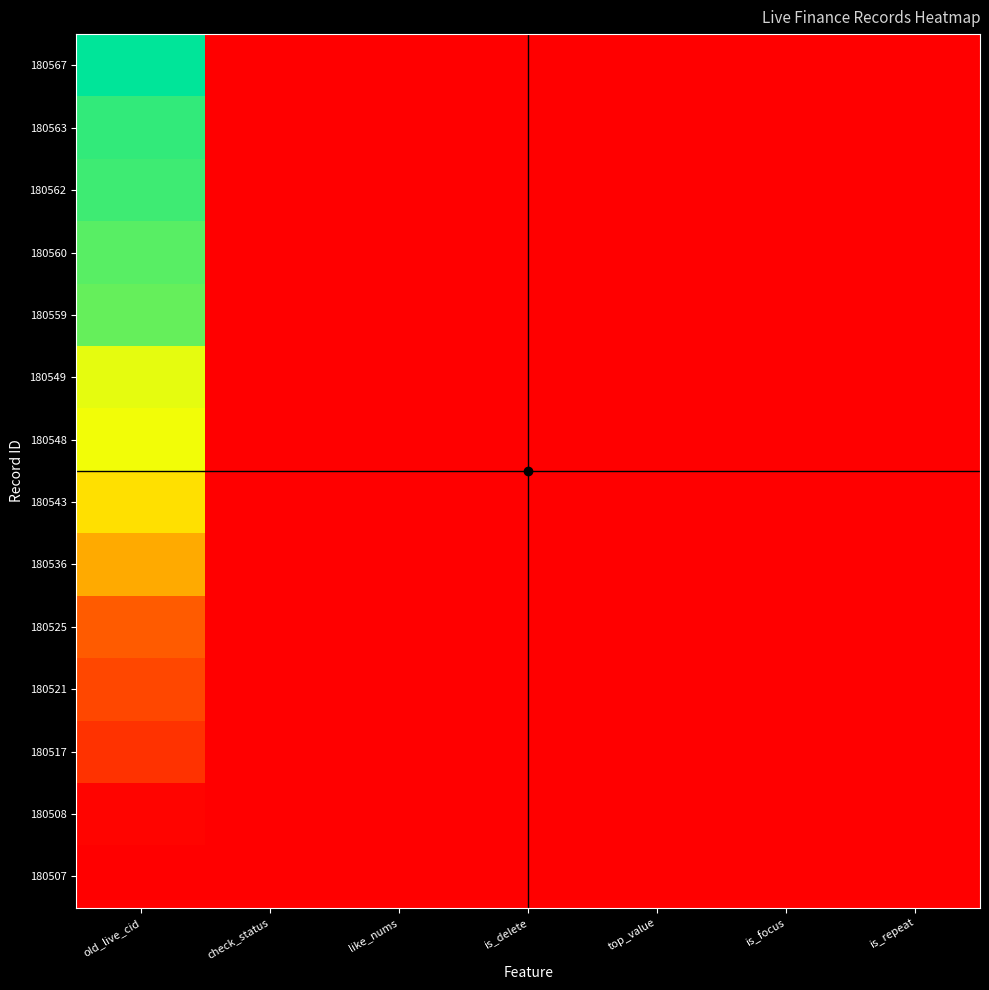

At is_delete, list the series in order from smallest to largest.

180567, 180563, 180562, 180560, 180559, 180549, 180548, 180543, 180536, 180525, 180521, 180517, 180508, 180507